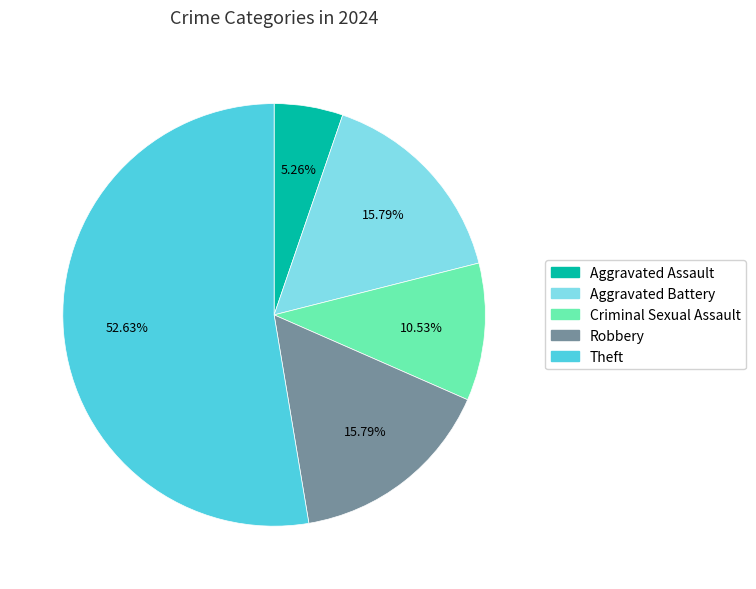

To the nearest percent, what is the difference between the largest and smallest slice percentages?

47%